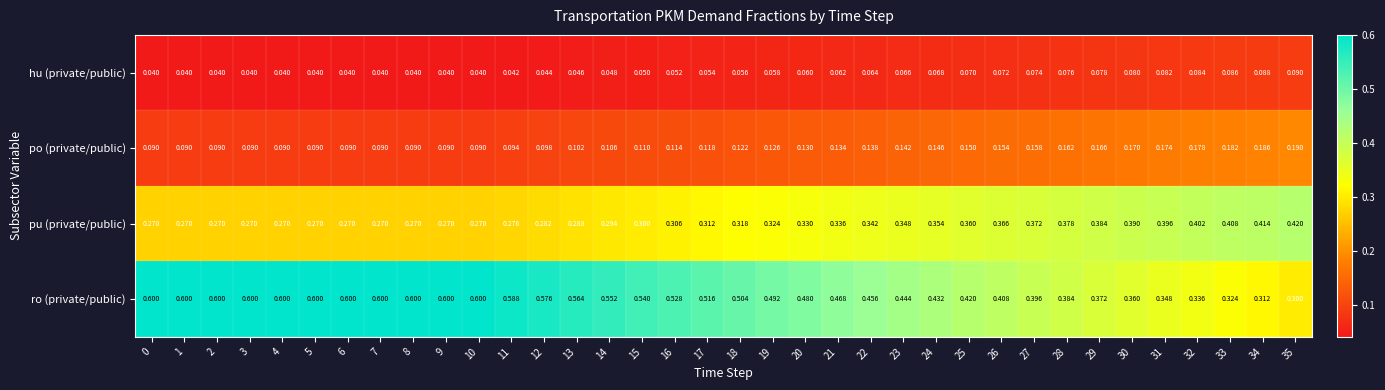

Which series has the largest range (max minus min)?

ro (private/public)